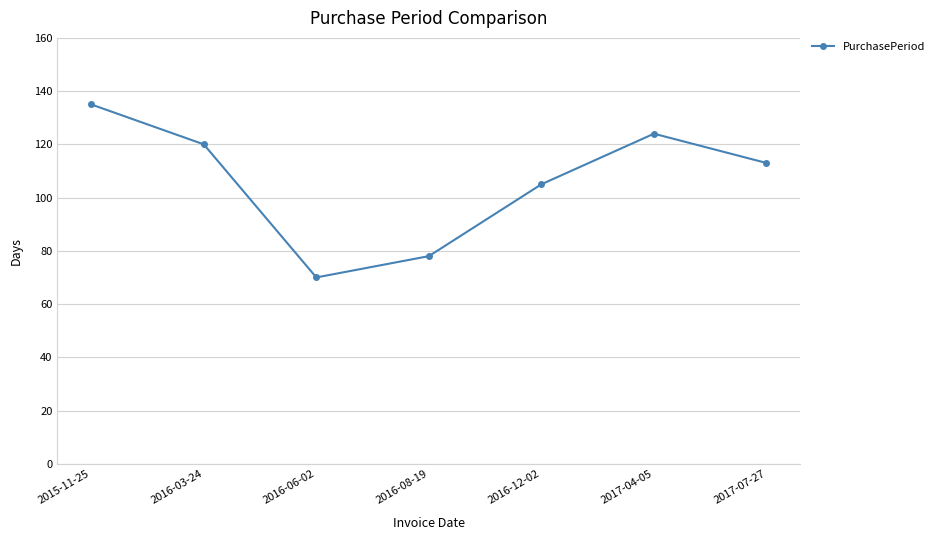

Reading right to left, extract all data points from this chart.

2017-07-27=113	2017-04-05=124	2016-12-02=105	2016-08-19=78	2016-06-02=70	2016-03-24=120	2015-11-25=135